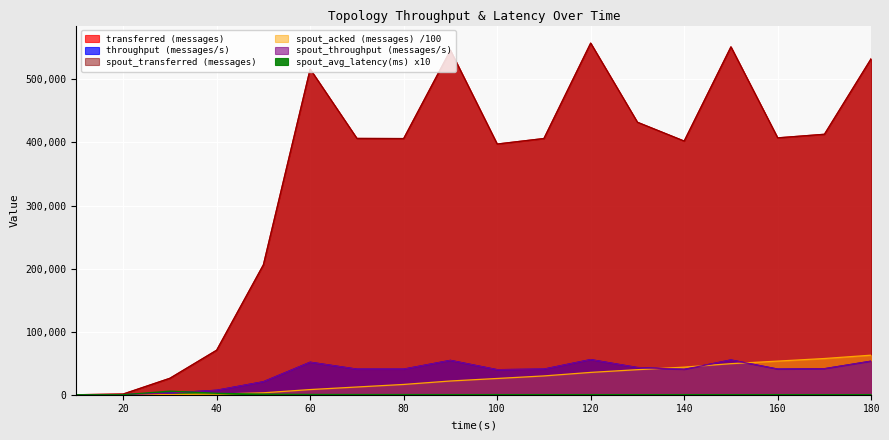

Rank the series at 60 from lowest to highest value.

spout_avg_complete_latency(ms), spout_acked (messages), throughput (messages/s), spout_throughput (messages/s), transferred (messages), spout_transferred (messages)